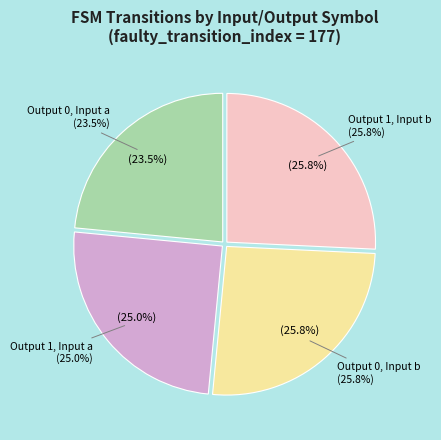

Which slice is the largest?

output_symbol=0 (input b)